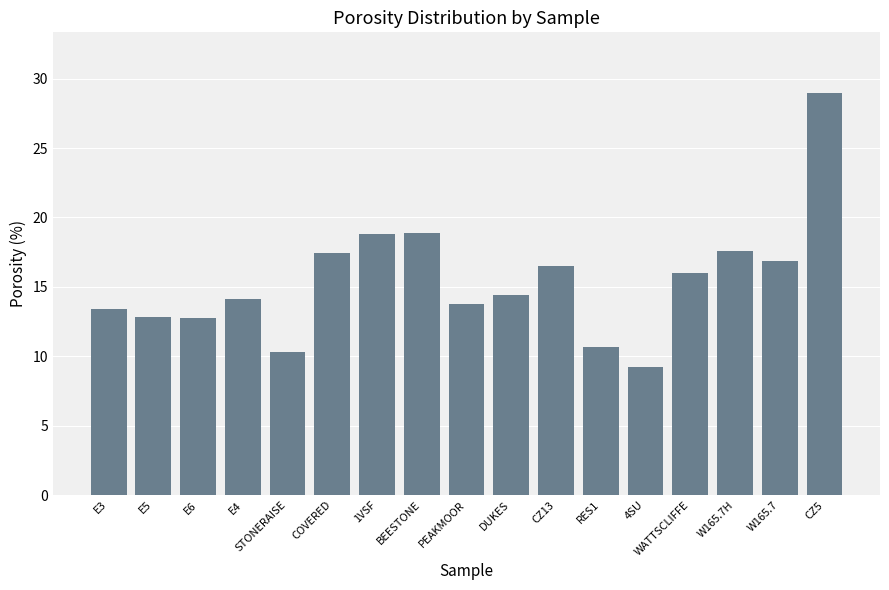

What is the change in value from BEESTONE to W165.7?

-2.0